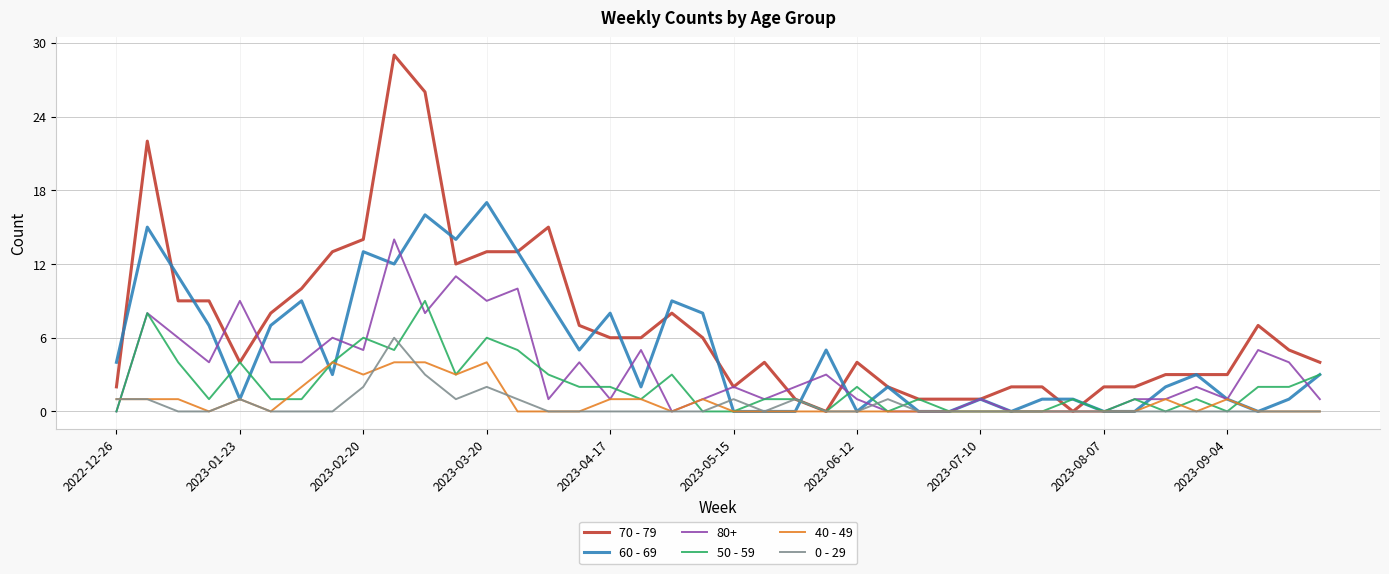

Which series has the largest total across all categories?

70 - 79